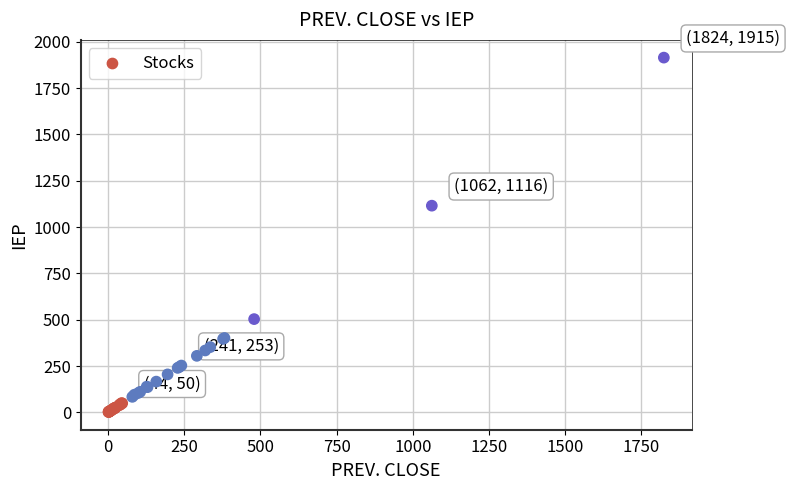

What Y value in the scatter plot is closest to 958?

1115.5